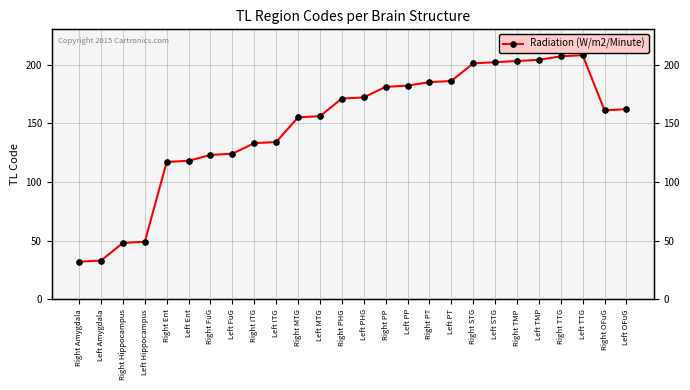

Which category has the highest value across all series?

Left TTG